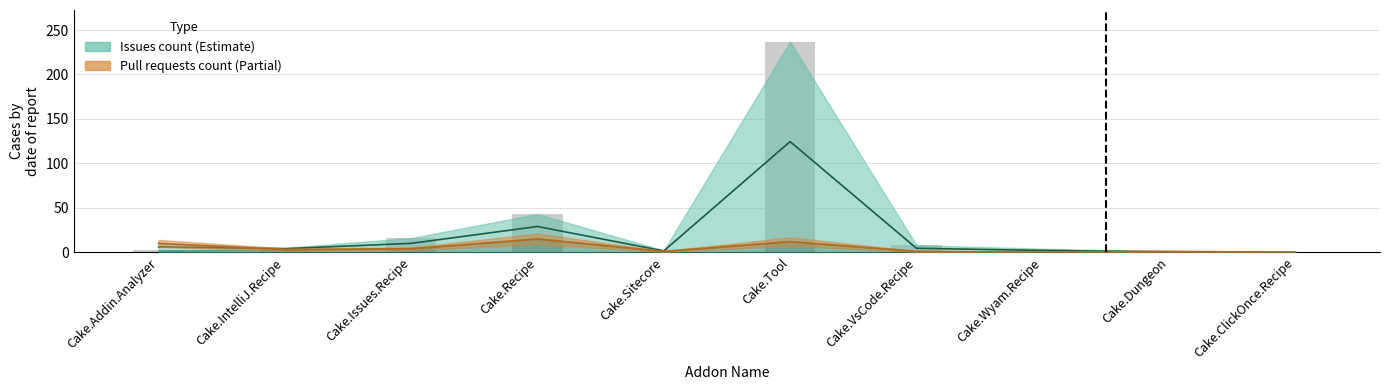

Which series has the largest total across all categories?

Issues count